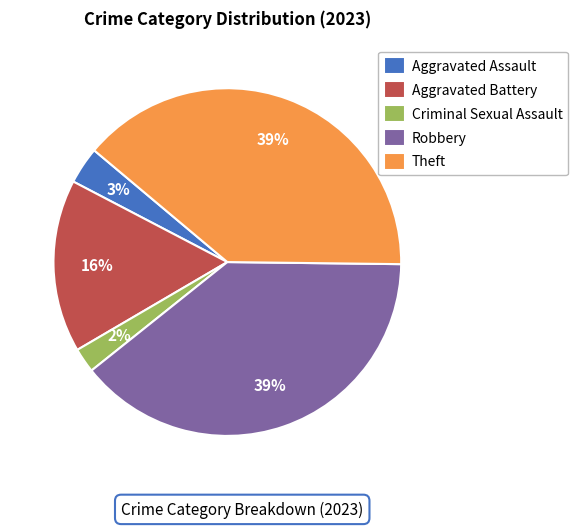

What percentage is the Aggravated Battery slice, to the nearest percent?

16%